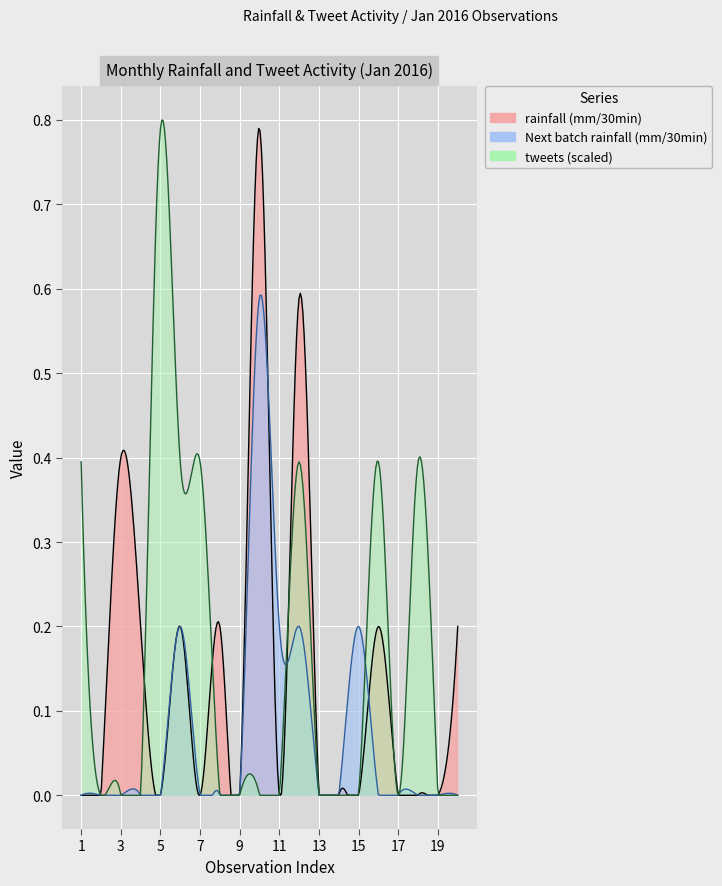

What is the average value?

0.1